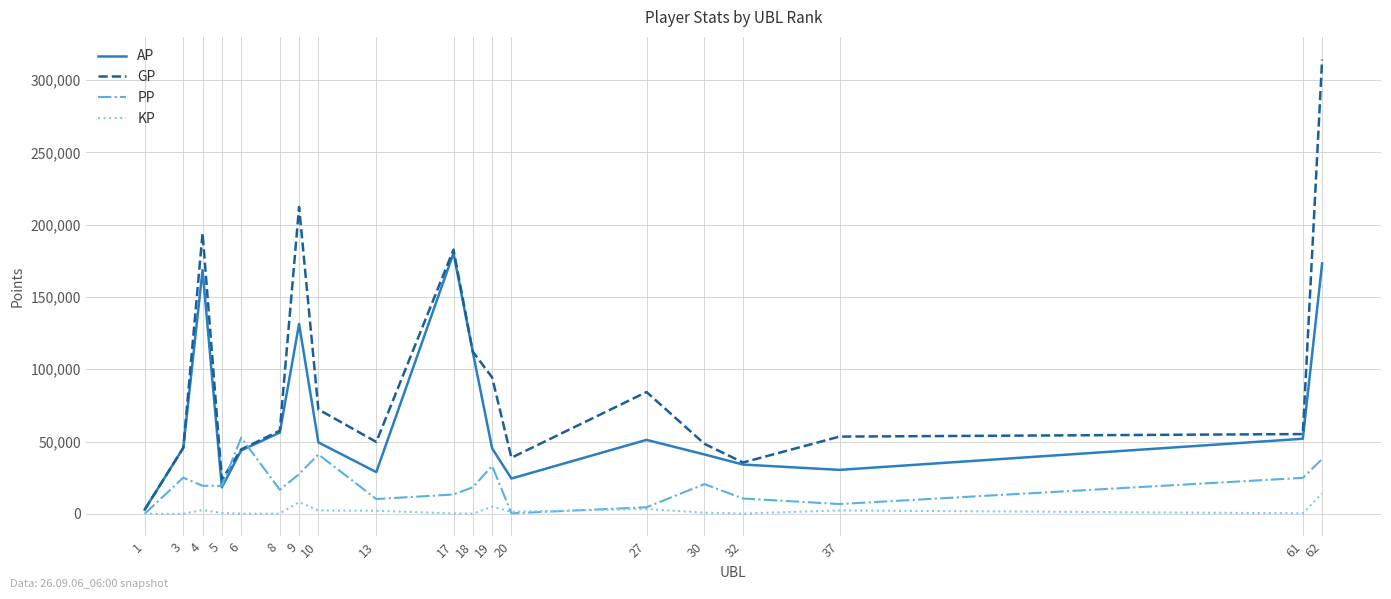

Which series changed the most between 30 and 61?

AP